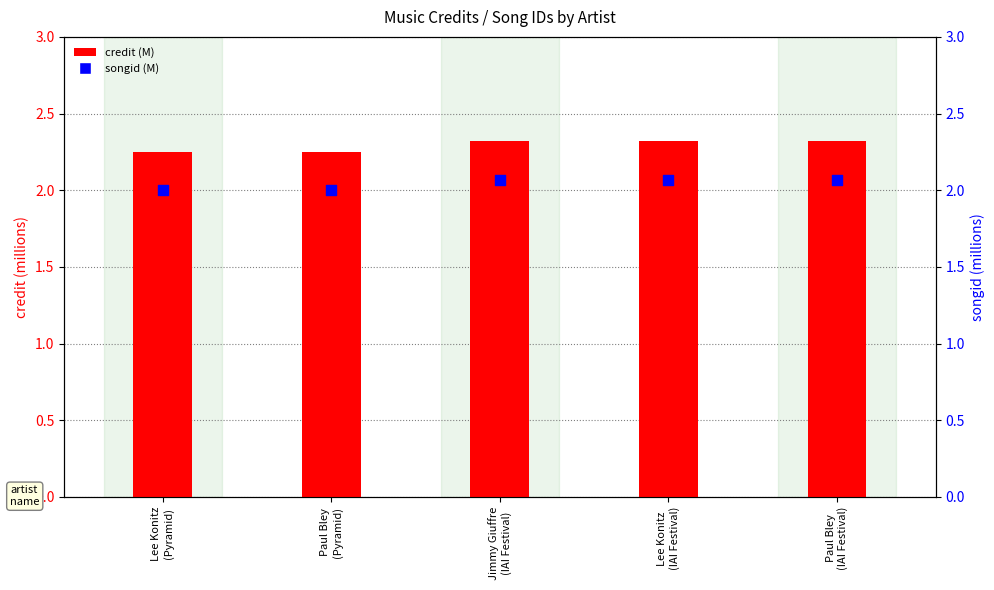

At which category is the sum across all series the highest?

Jimmy Giuffre
(IAI Festival)